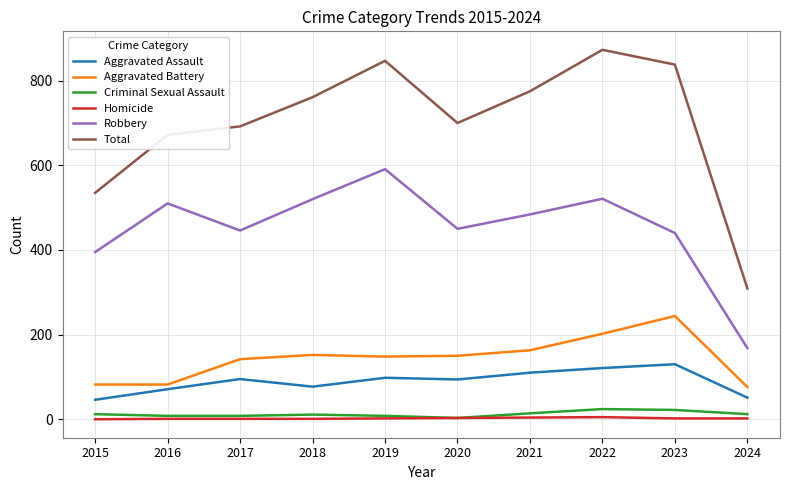

True or false: Aggravated Battery and Criminal Sexual Assault cross at least once.

False